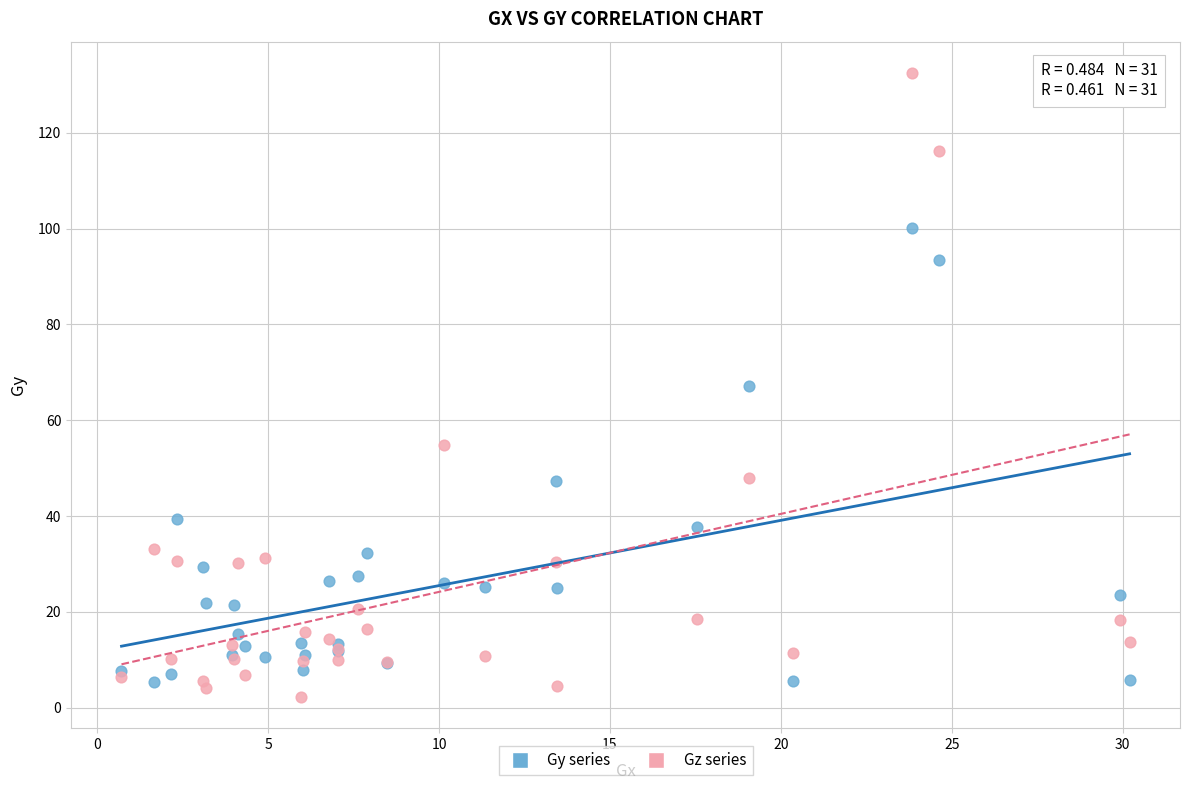

Which series has the widest spread of Y values?

Gz series